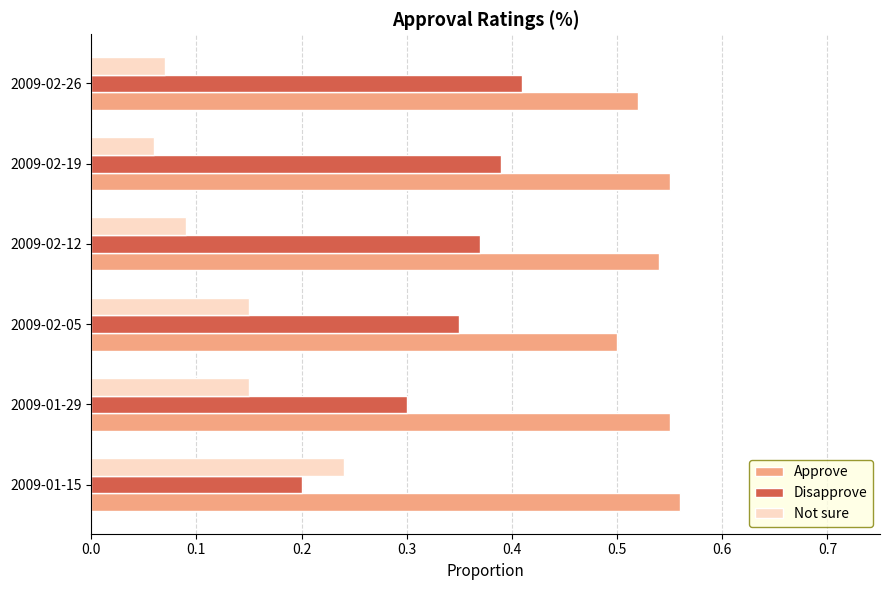

What is the total value across all series at 2009-02-05?

1.0